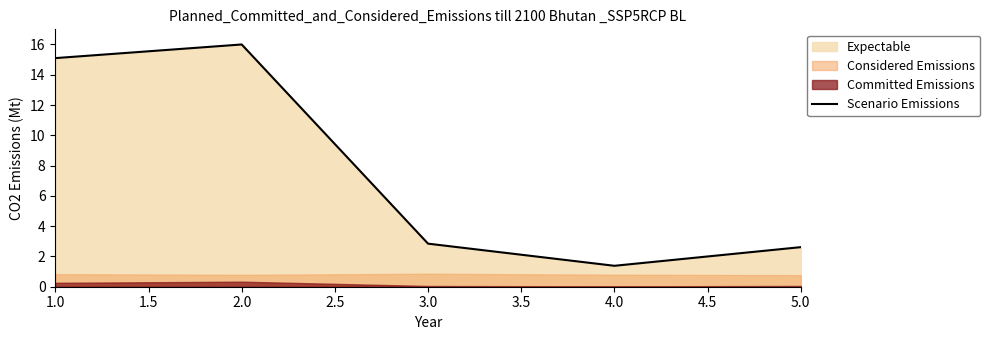

The Scenario Emissions series shows 15.1 at 1.0. True or false?

True